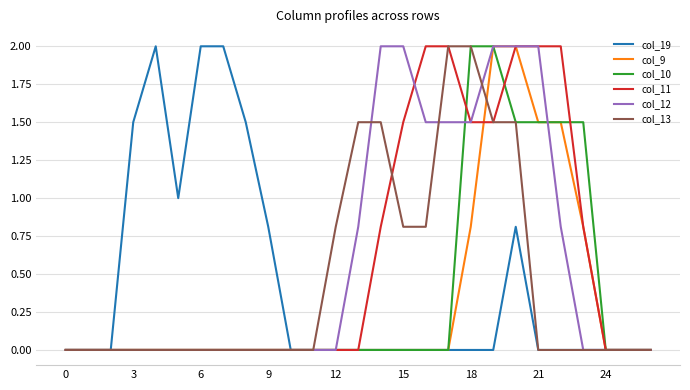

What is the maximum value for col_10?

2.0